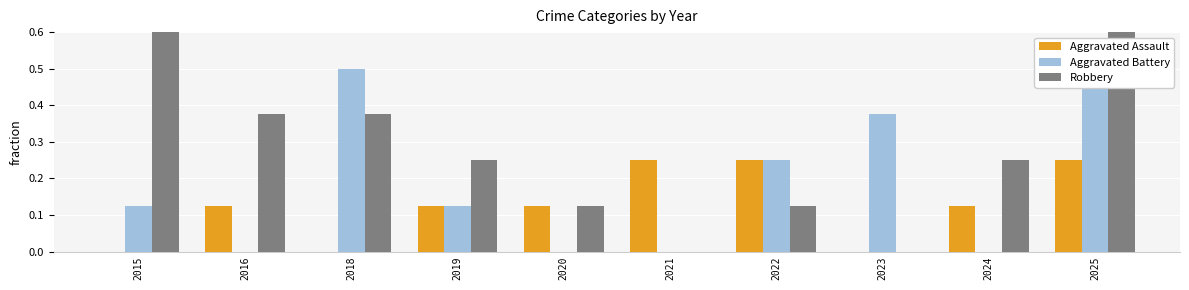

Does the chart contain any negative values?

No